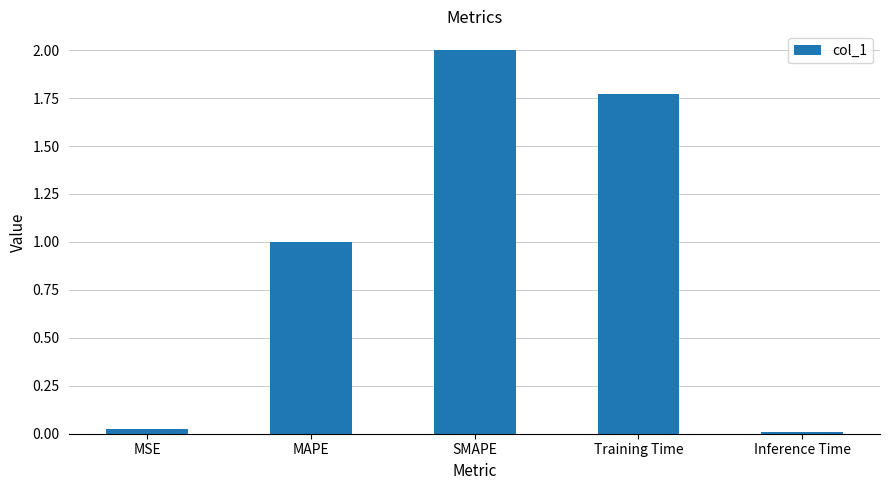

The chart shows a value of 2.0 at SMAPE. True or false?

True